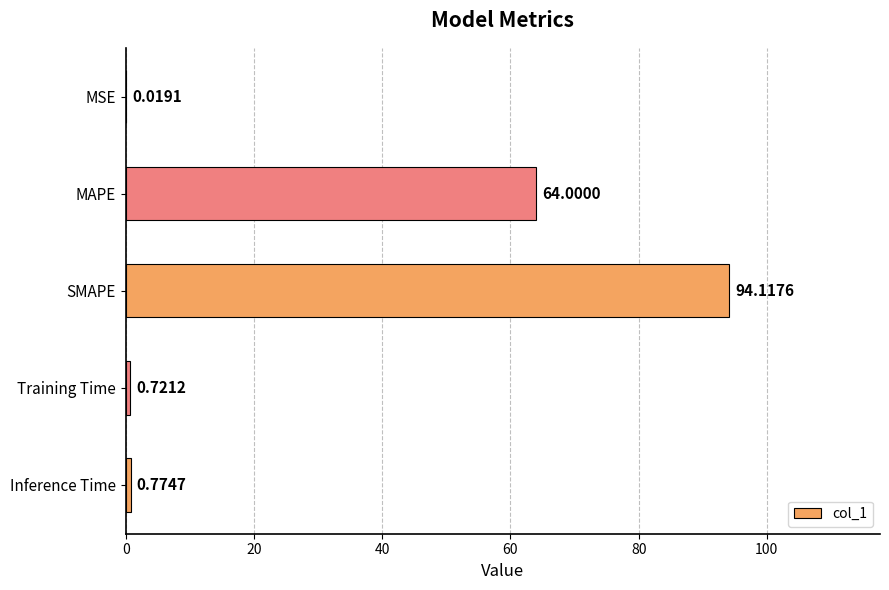

Which category has the highest value across all series?

SMAPE